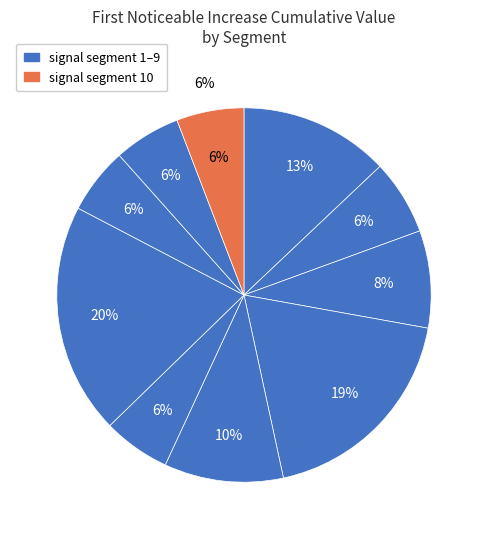

How many slices are in this pie chart?

10